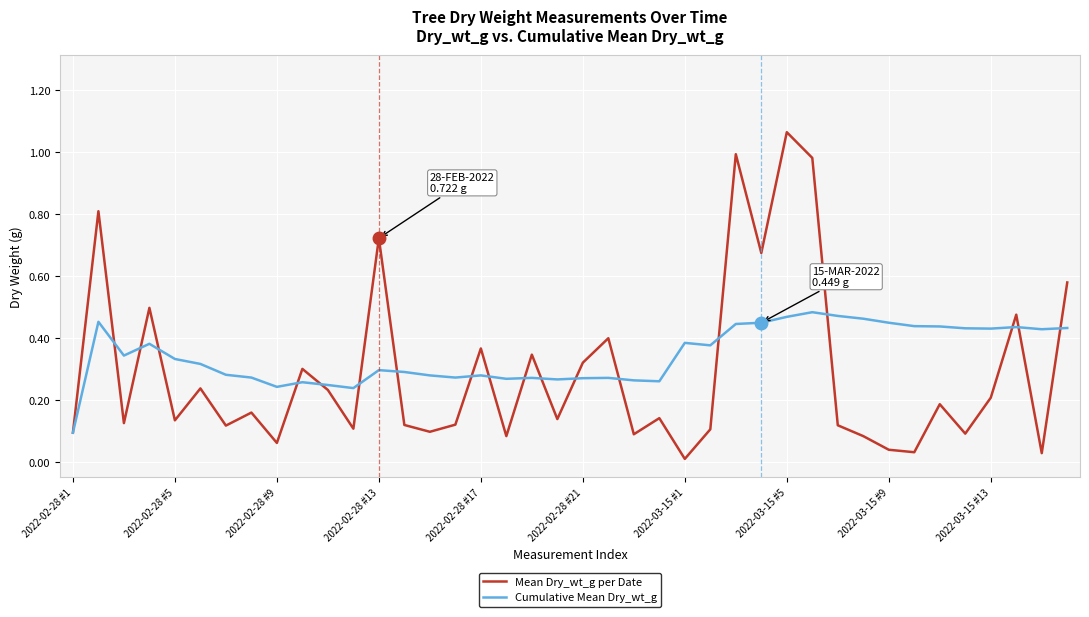

Which series has the largest total across all categories?

Cumulative Mean Dry_wt_g